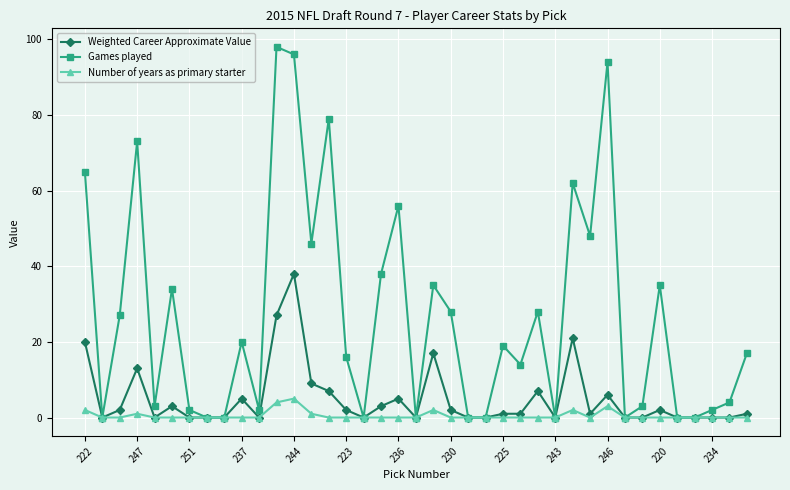

Which series has the largest total across all categories?

Games played